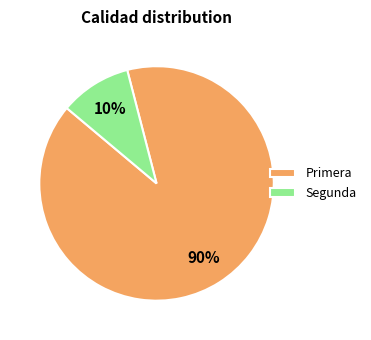

Count the number of slices in the pie.

2